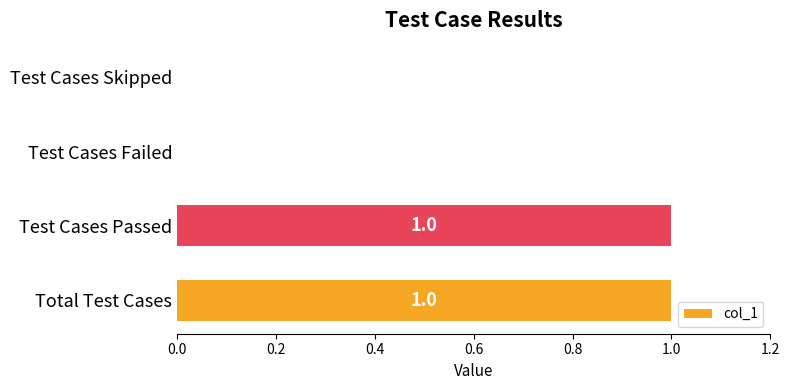

Which has a higher value, Test Cases Failed or Test Cases Passed?

Test Cases Passed